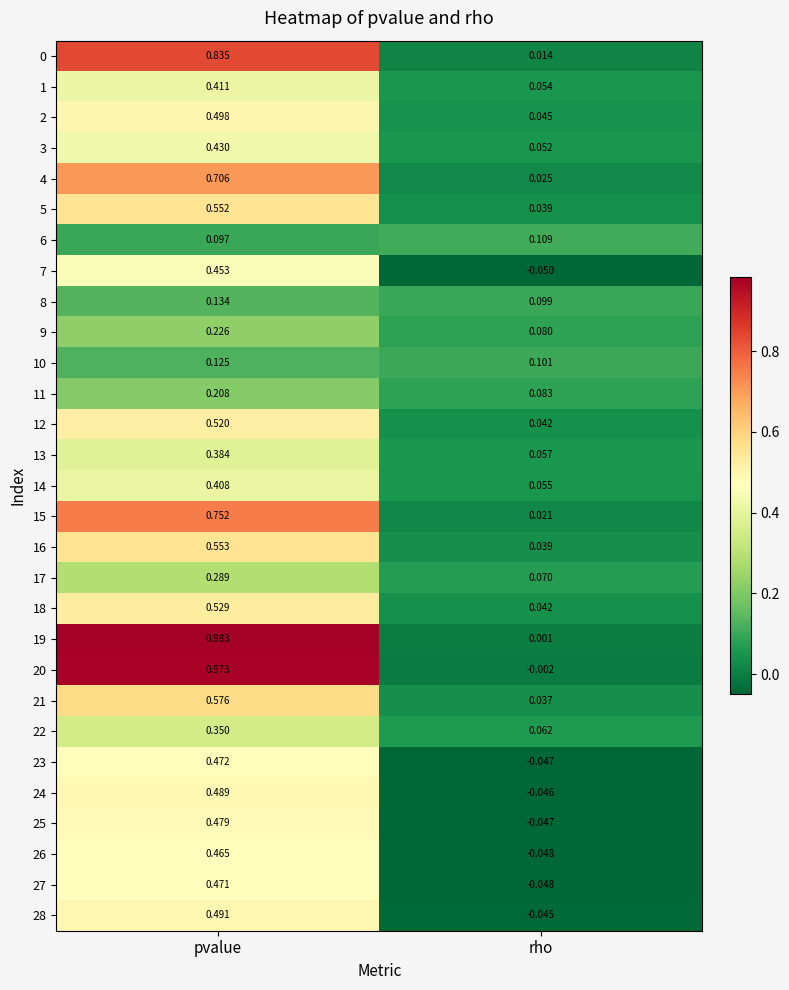

Which series has the largest total across all categories?

19